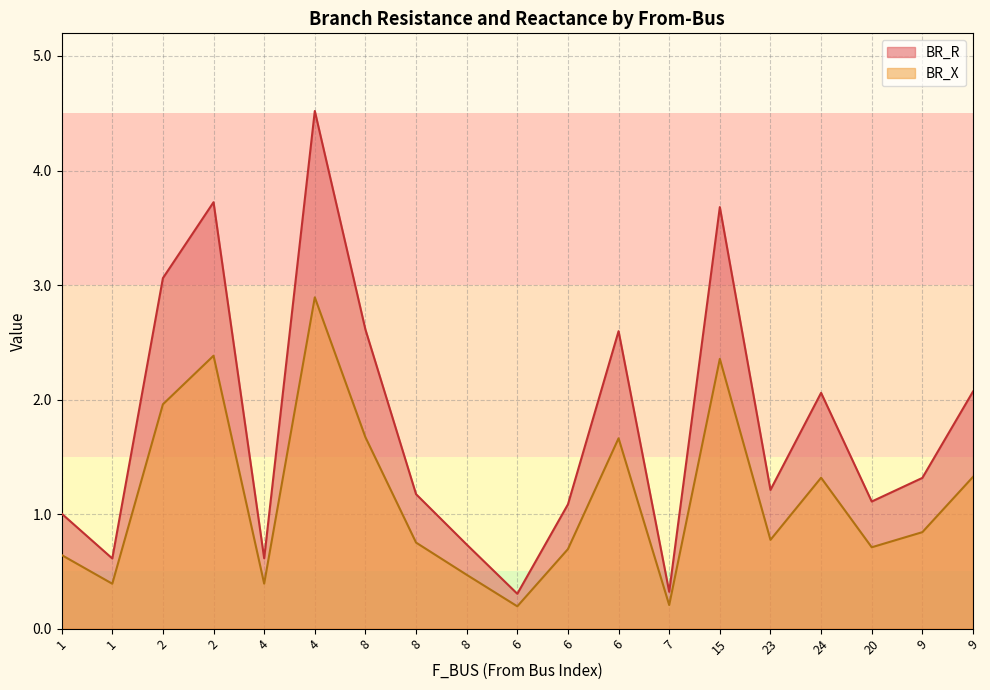

Which label corresponds to the largest value in the chart?

4